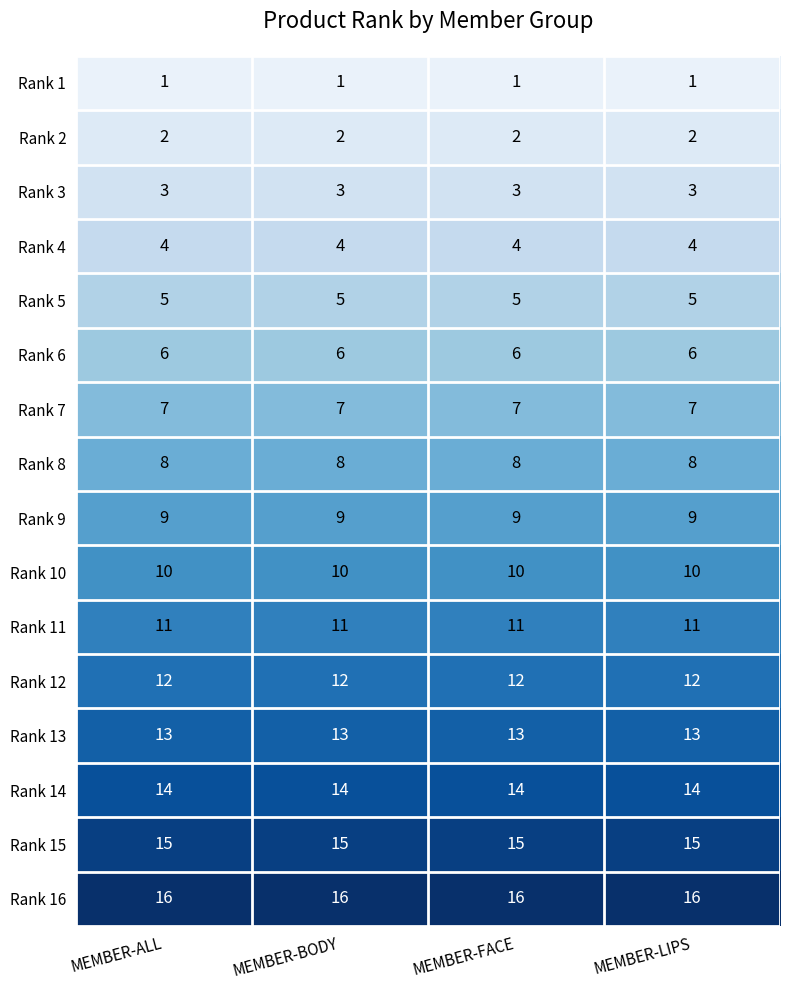

Rank the series at MEMBER-BODY from lowest to highest value.

Rank 1, Rank 2, Rank 3, Rank 4, Rank 5, Rank 6, Rank 7, Rank 8, Rank 9, Rank 10, Rank 11, Rank 12, Rank 13, Rank 14, Rank 15, Rank 16